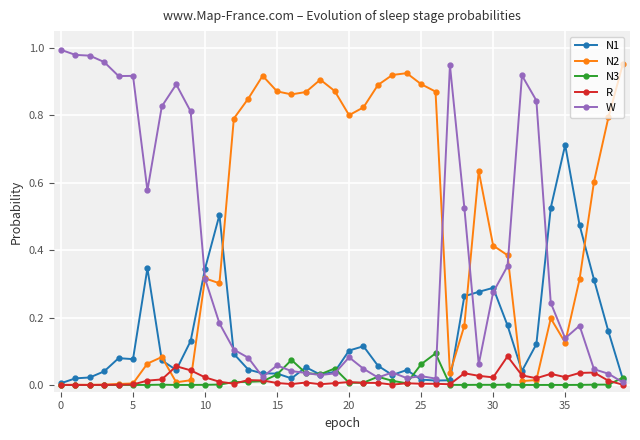

True or false: N2 has more than 2 interior local peaks.

True